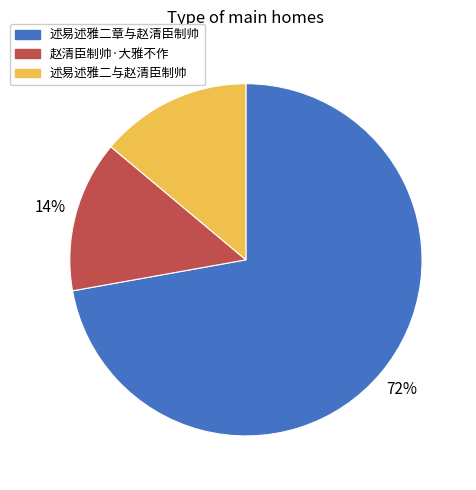

How many slices are in this pie chart?

3